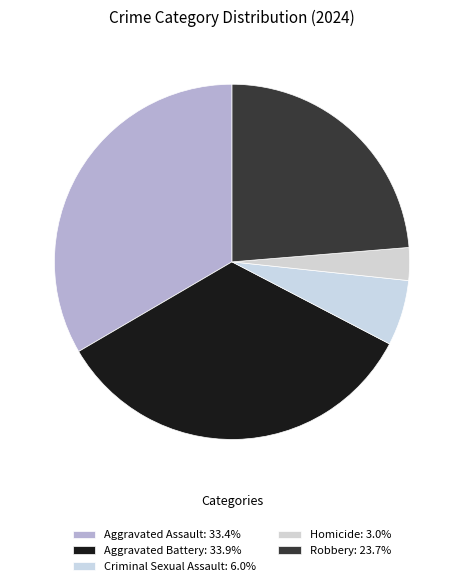

To the nearest percent, what percentage of the pie is Homicide?

3%